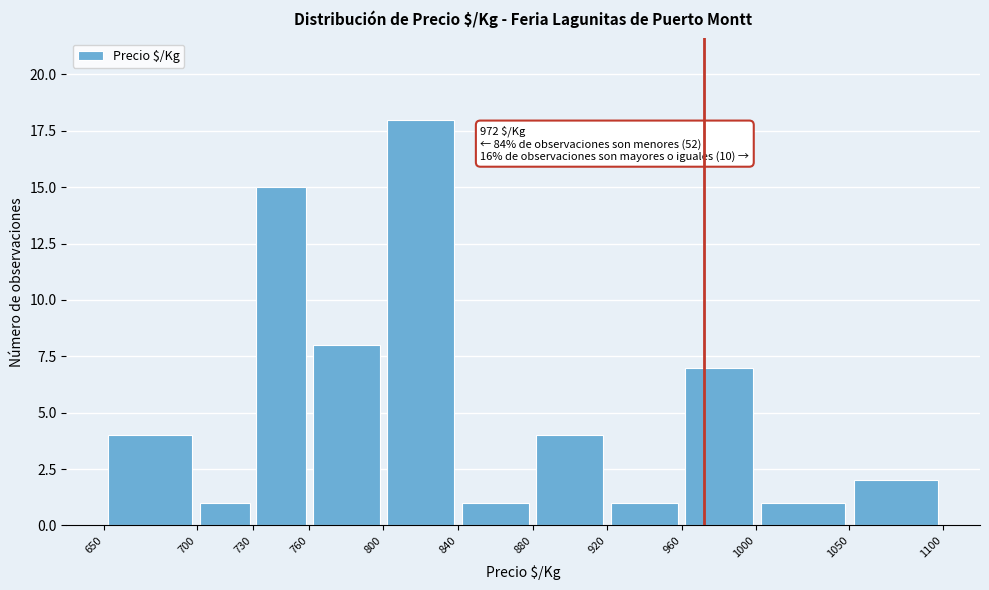

Over which range of the x-axis is the bar tallest?

800 to 840